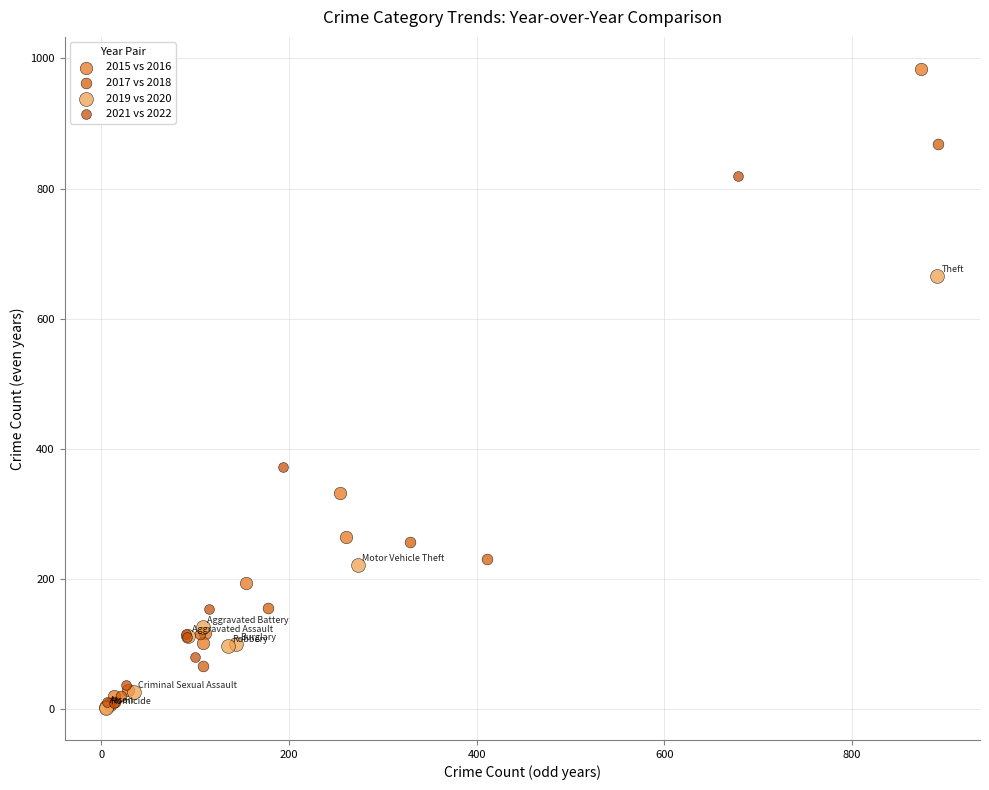

Which series reaches the maximum Y coordinate?

2015 vs 2016